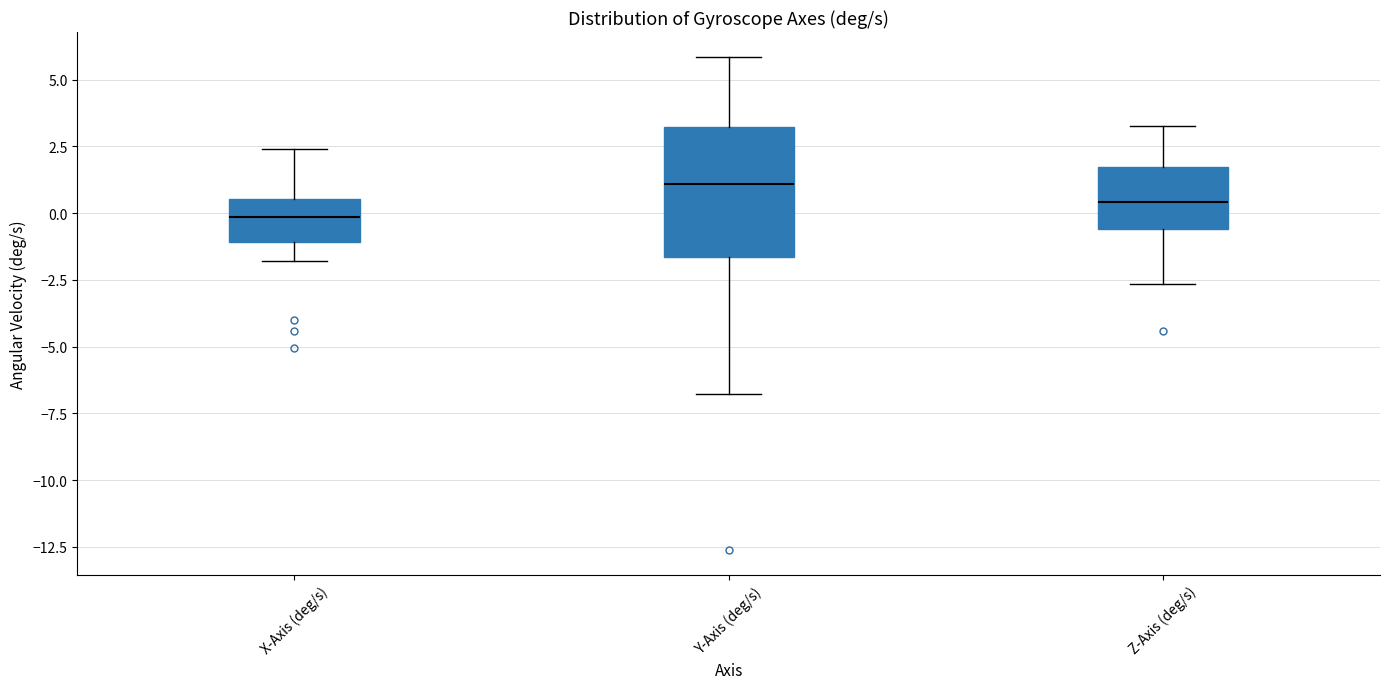

Comparing the boxes themselves (not the whiskers), which one is the tallest?

Y-Axis (deg/s)